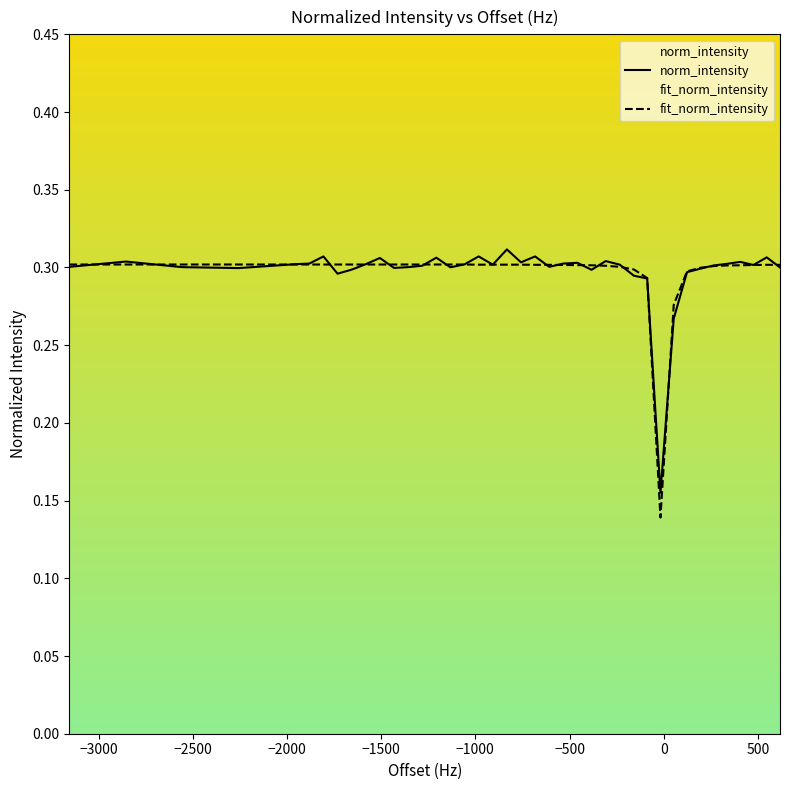

Reading left to right, extract all data points from this chart.

norm_intensity: 0.3	0.3	0.3	0.3	0.3	0.3	0.3	0.3	0.3	0.3	0.3	0.3	0.3	0.3	0.3	0.3	0.3	0.3	0.3	0.3	0.3	0.3	0.3	0.3	0.3	0.3	0.3	0.3	0.3	0.3	0.2	0.3	0.3	0.3	0.3	0.3	0.3	0.3	0.3	0.3
fit_norm_intensity: 0.3	0.3	0.3	0.3	0.3	0.3	0.3	0.3	0.3	0.3	0.3	0.3	0.3	0.3	0.3	0.3	0.3	0.3	0.3	0.3	0.3	0.3	0.3	0.3	0.3	0.3	0.3	0.3	0.3	0.3	0.1	0.3	0.3	0.3	0.3	0.3	0.3	0.3	0.3	0.3